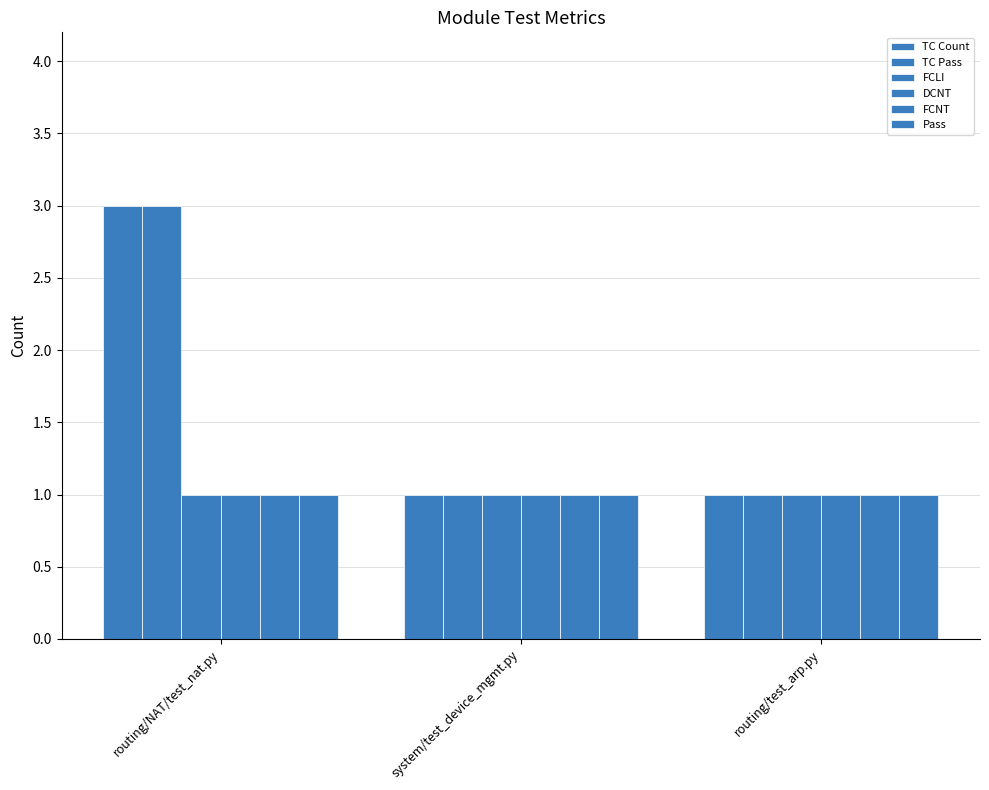

Reading left to right, list all the values displayed in this chart.

TC Count: 3	1	1
TC Pass: 3	1	1
FCLI: 1	1	1
DCNT: 1	1	1
FCNT: 1	1	1
Pass: 1	1	1